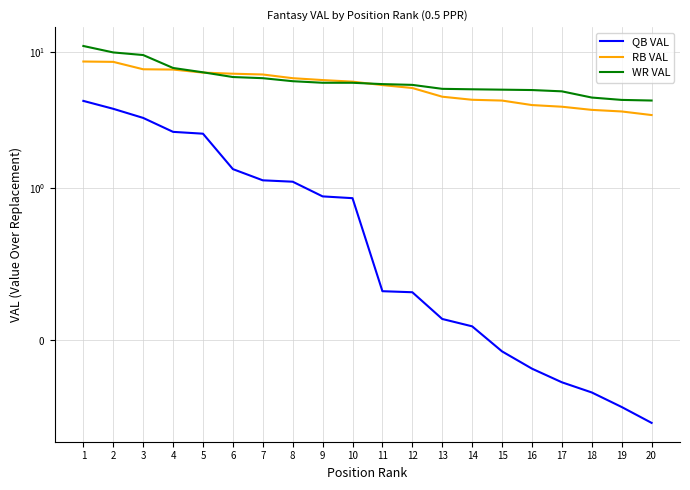

What is the difference between the RB VAL values at 16 and 18?

0.3